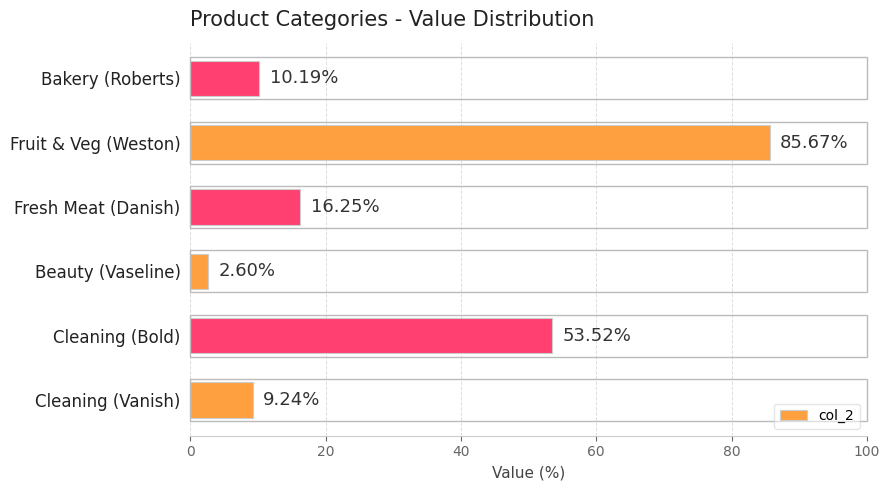

Where is the data nearest to the value 44?

Cleaning (Bold)